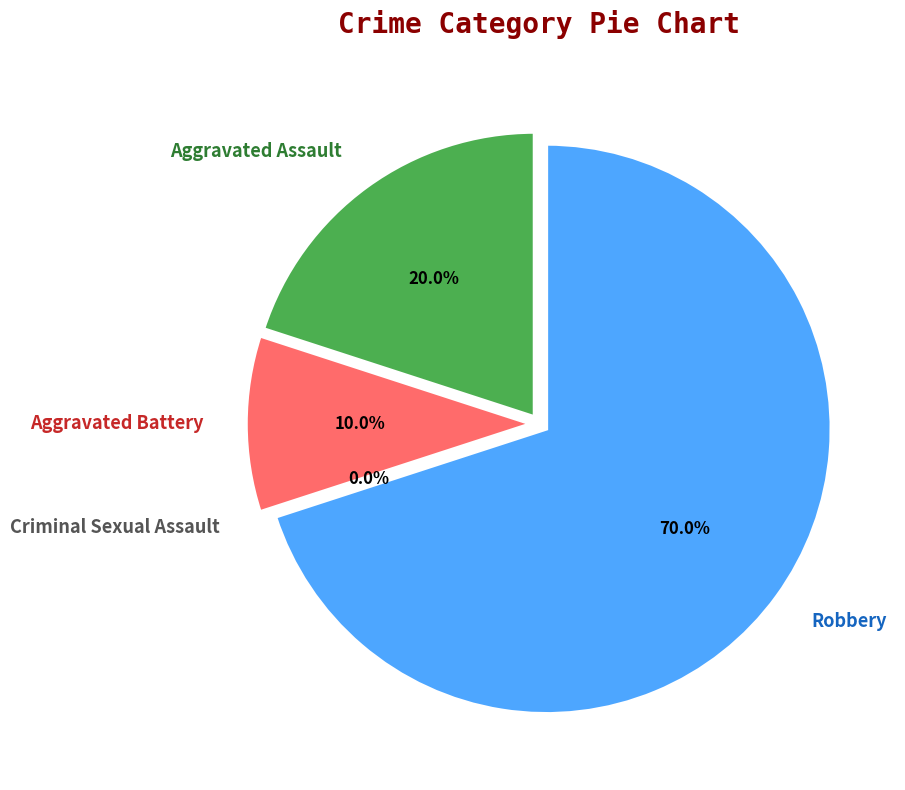

True or false: Criminal Sexual Assault accounts for 0% of the total.

True